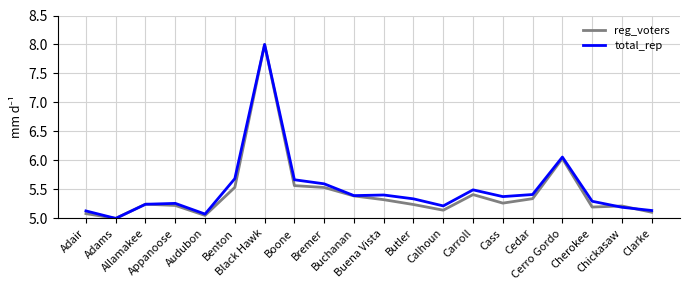

What is the lowest value of the total_rep series?

5.0